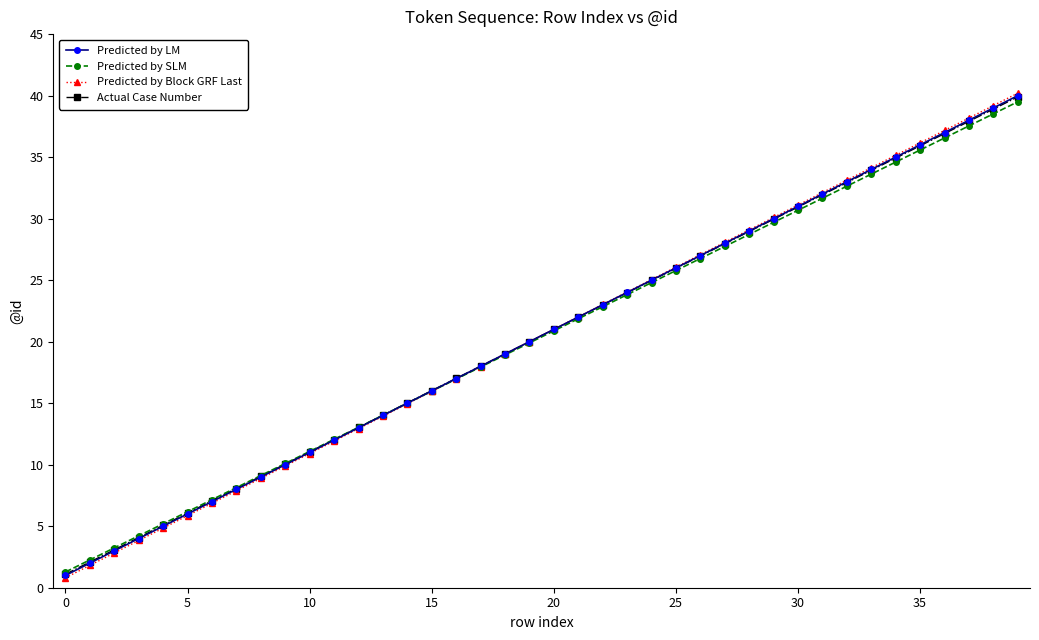

How many intersections are there between Predicted by Block GRF Last and Predicted by SLM?

1